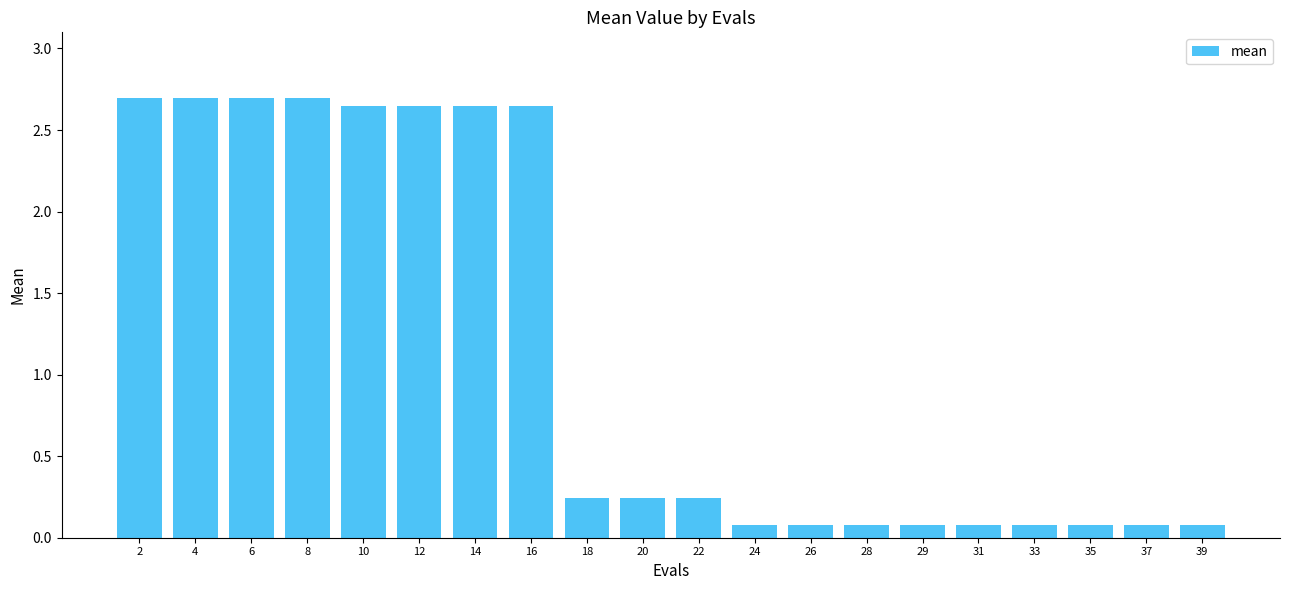

How many categories are shown in the chart?

20